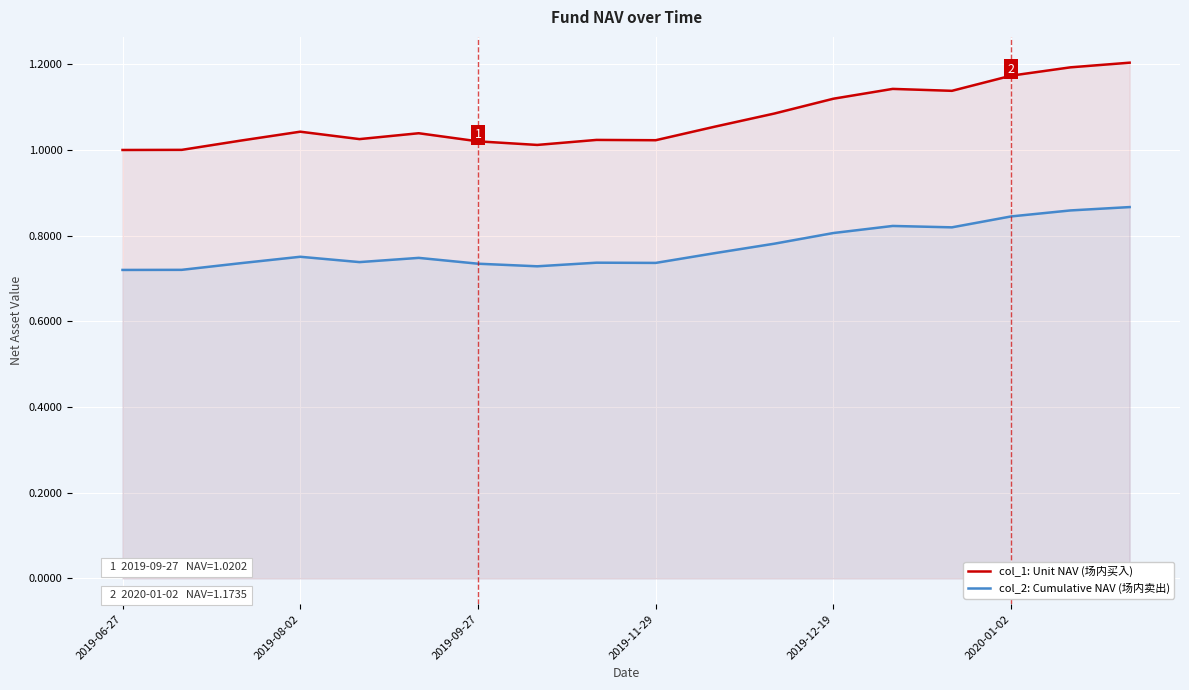

The col_1: Unit NAV (场内买入) series shows 1.8 at 2020-01-02. True or false?

False